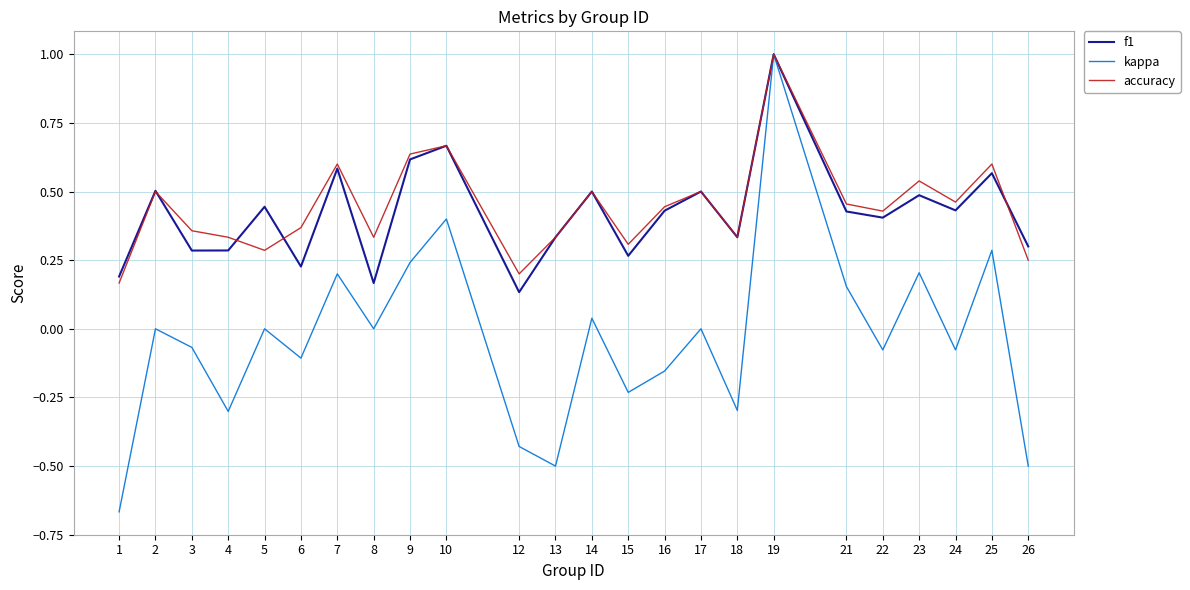

The kappa series shows 0.3 at 25. True or false?

True